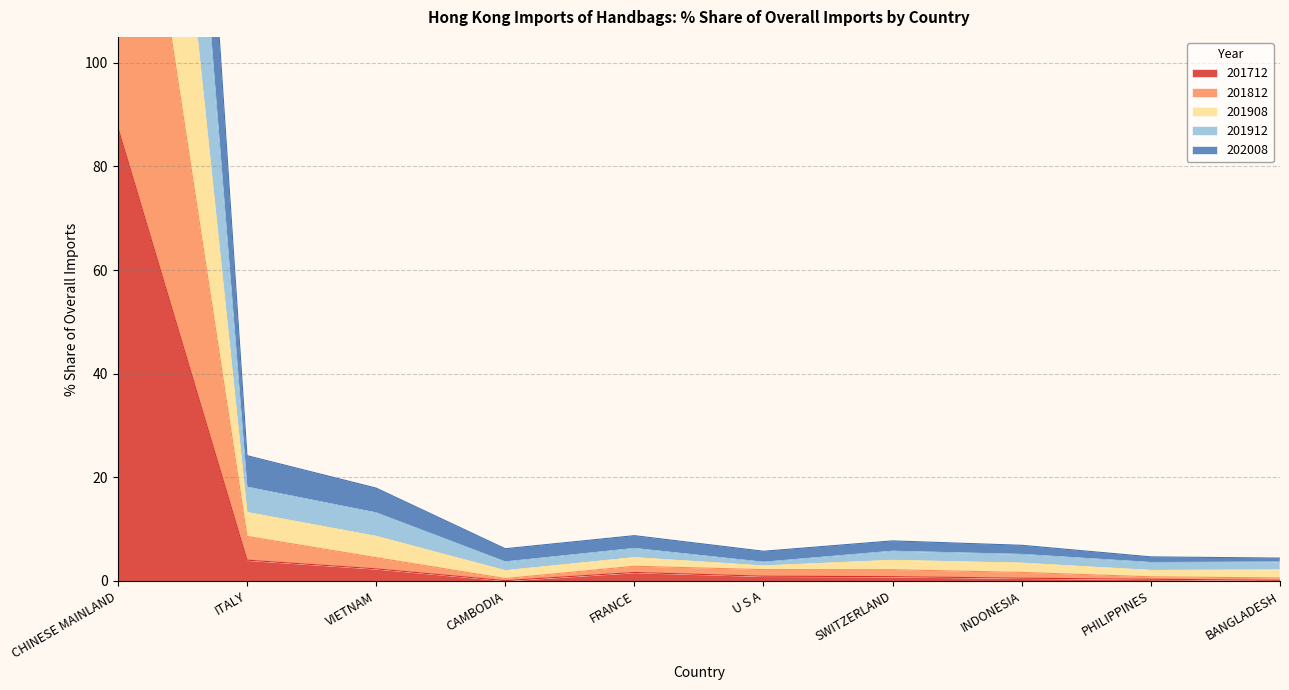

What is the highest value of the 201712 series?

87.5